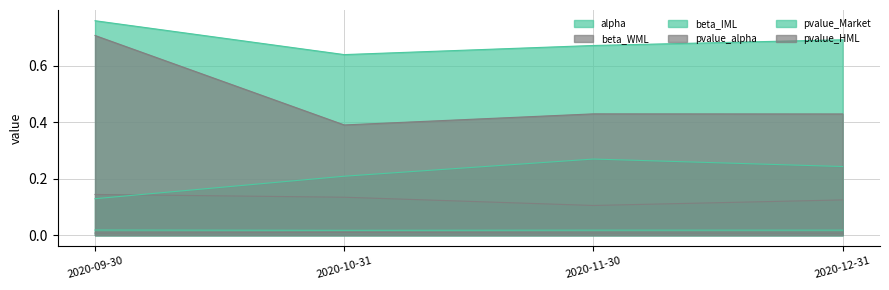

Does the chart have visible grid lines?

Yes